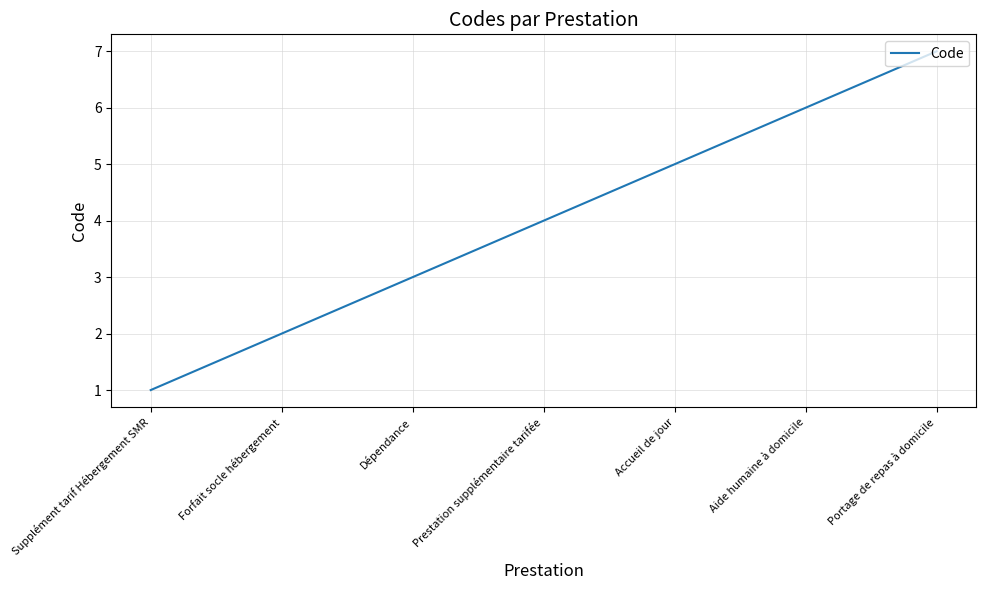

What is the minimum value shown in the chart?

1